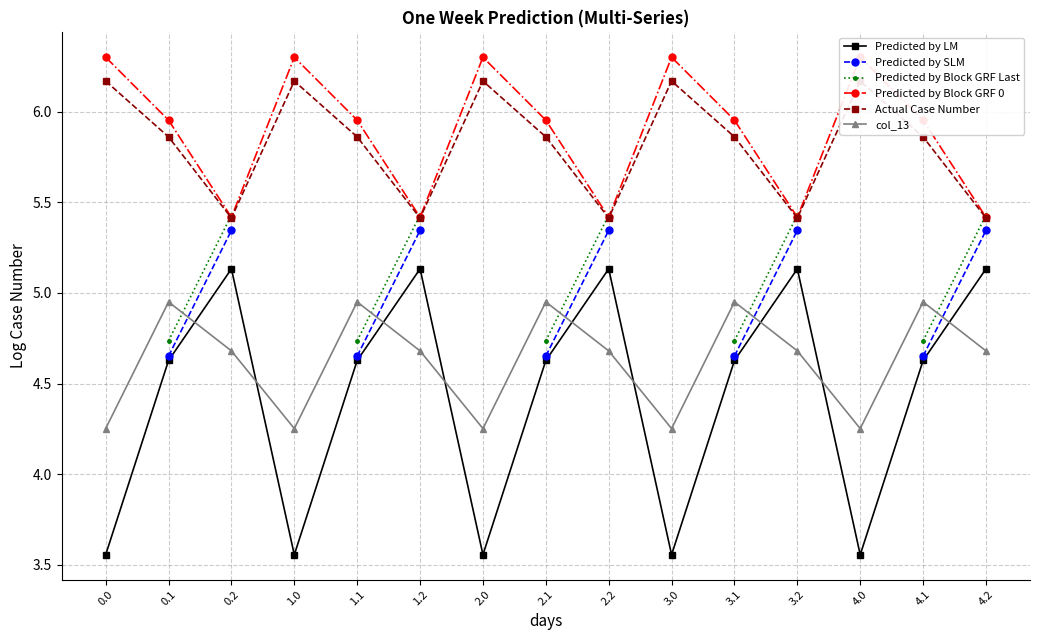

What are all the series names shown in the legend?

Predicted by LM, Predicted by SLM, Predicted by Block GRF Last, Predicted by Block GRF 0, Actual Case Number, col_13